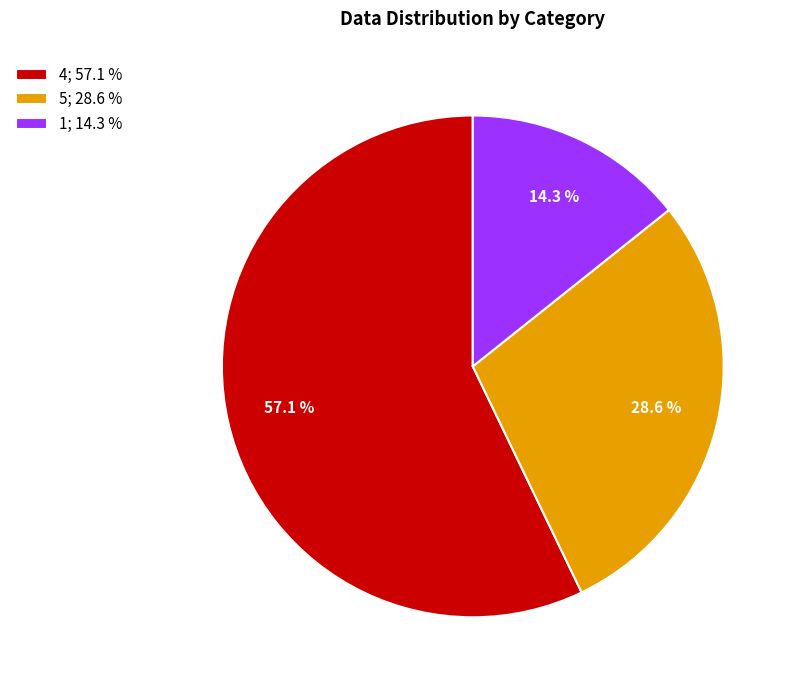

Combined, do 5 and 1 account for over 50%?

No